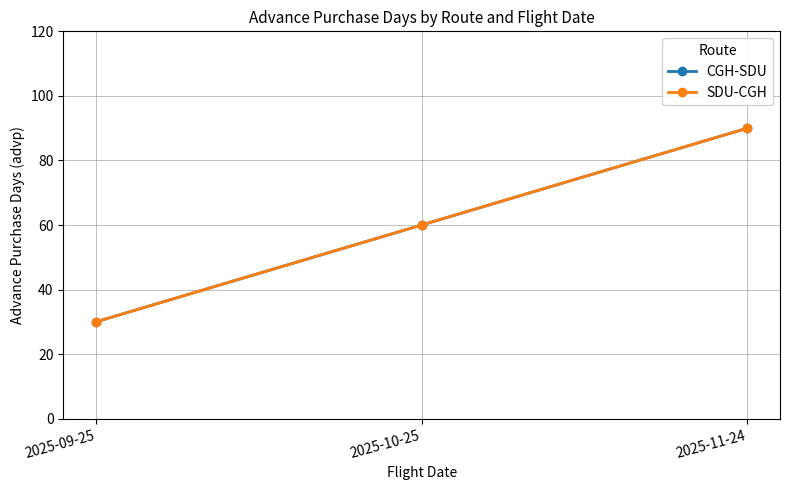

What is the smallest value displayed?

30